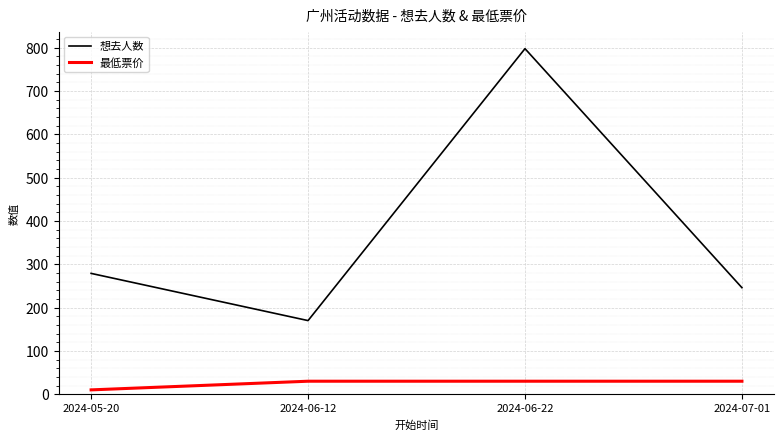

What position from the right is 2024-07-01?

1